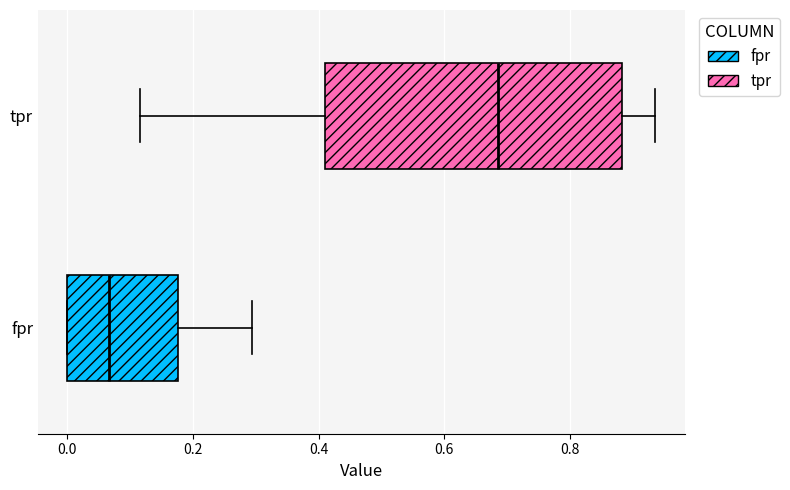

Reading bottom to top, read every box against the x-axis: the position of its median line, the range the box covers, and the ends of its whiskers. The values are not printed on the chart, so give them approximately, as read against the axis.

fpr: median 0.06, box 0.00 to 0.18, whiskers 0.00 to 0.30
tpr: median 0.68, box 0.40 to 0.88, whiskers 0.12 to 0.94